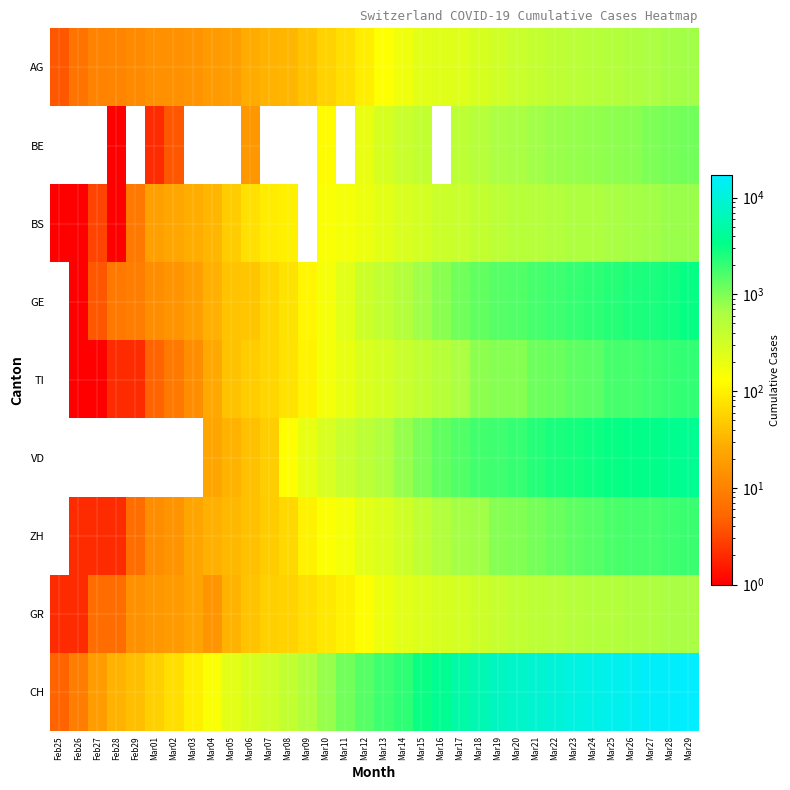

At which category is the sum across all series the highest?

Mar29